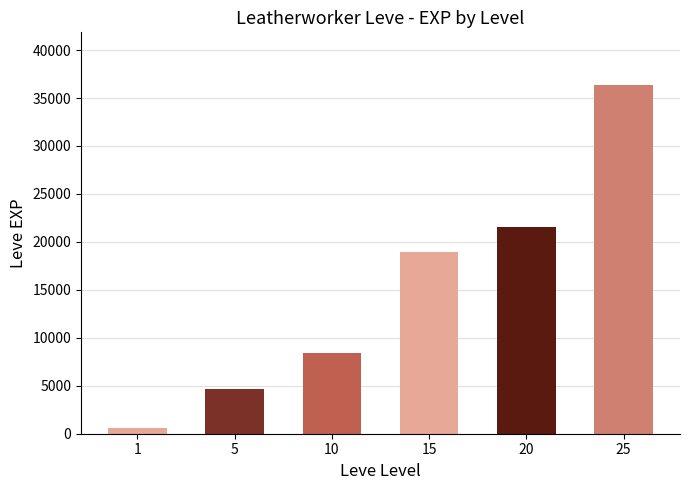

Which has a higher value, 25 or 15?

25